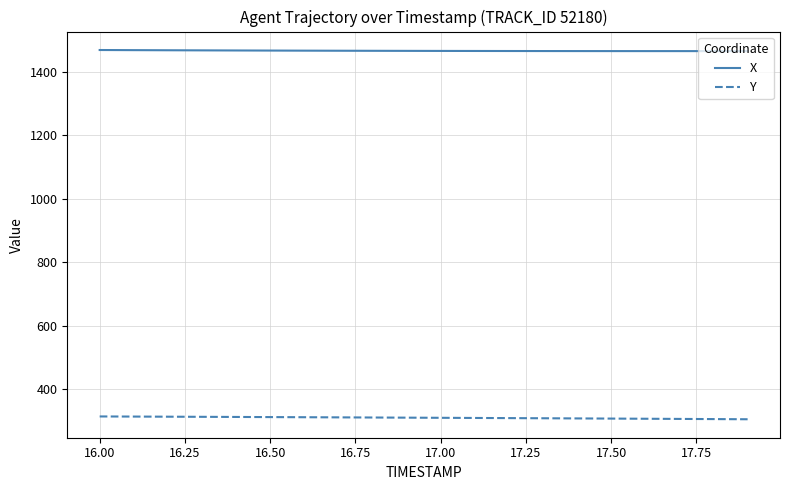

What is the average value of the Y series?

310.0